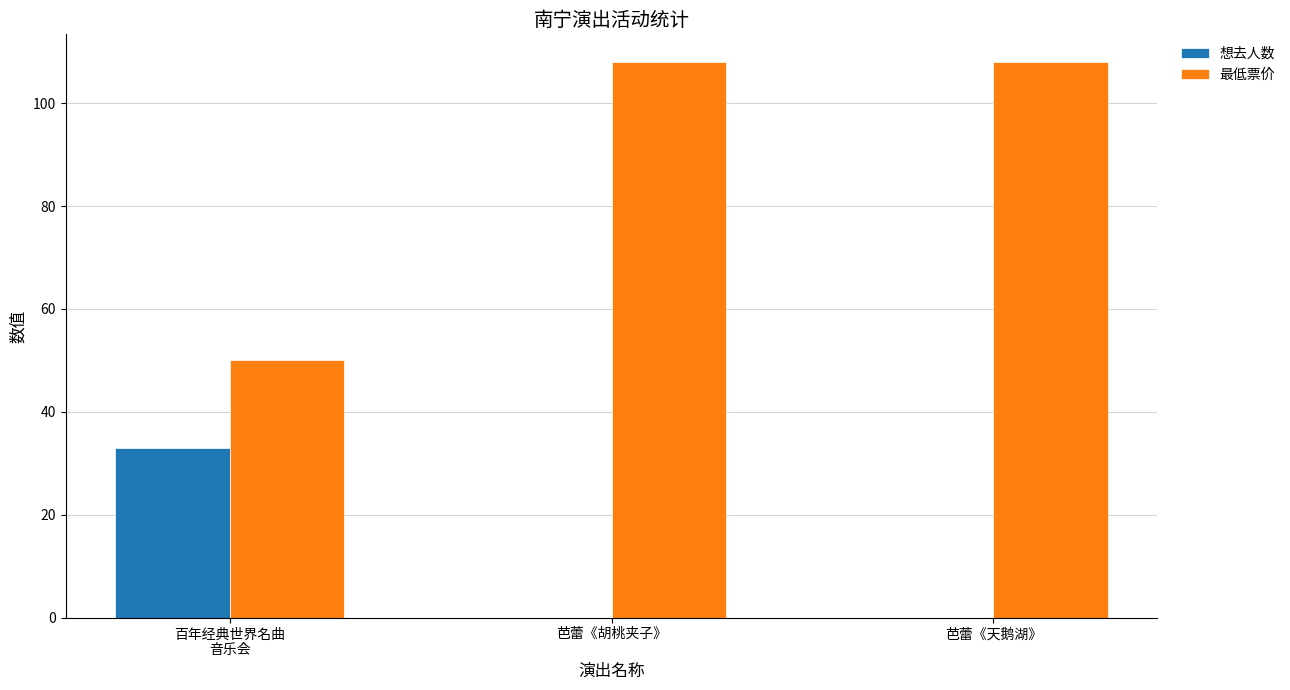

What is the spread (max minus min) of values at 芭蕾《胡桃夹子》?

108